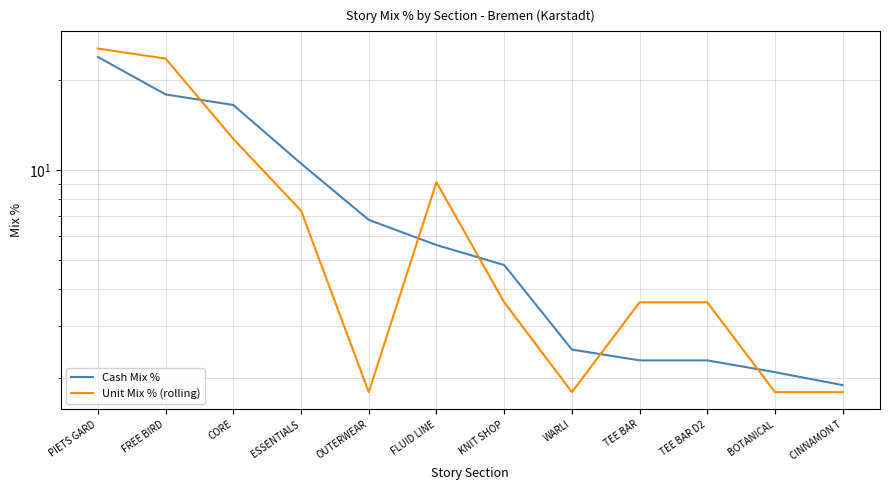

Rank the series by their average value, from highest to lowest.

Cash Mix %, Unit Mix % (rolling)